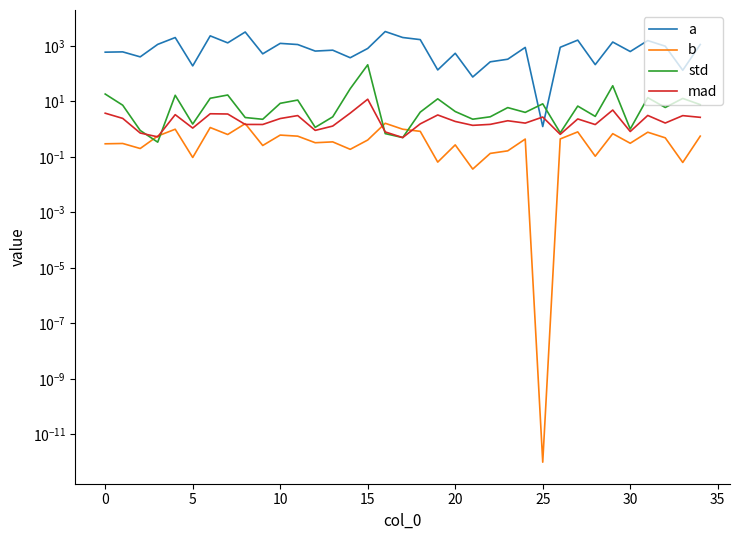

Rank the series by their maximum value, from highest to lowest.

a, std, mad, b